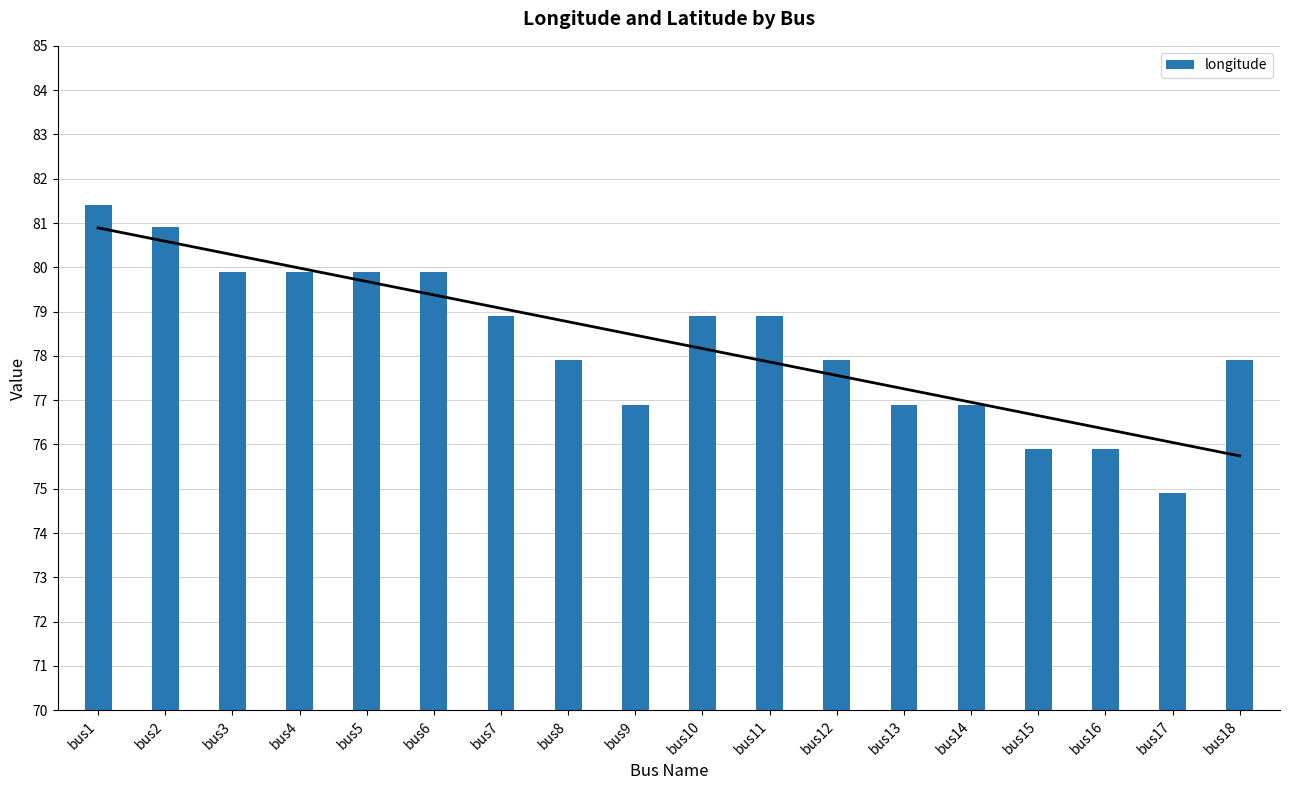

What is the greatest value displayed?

81.4